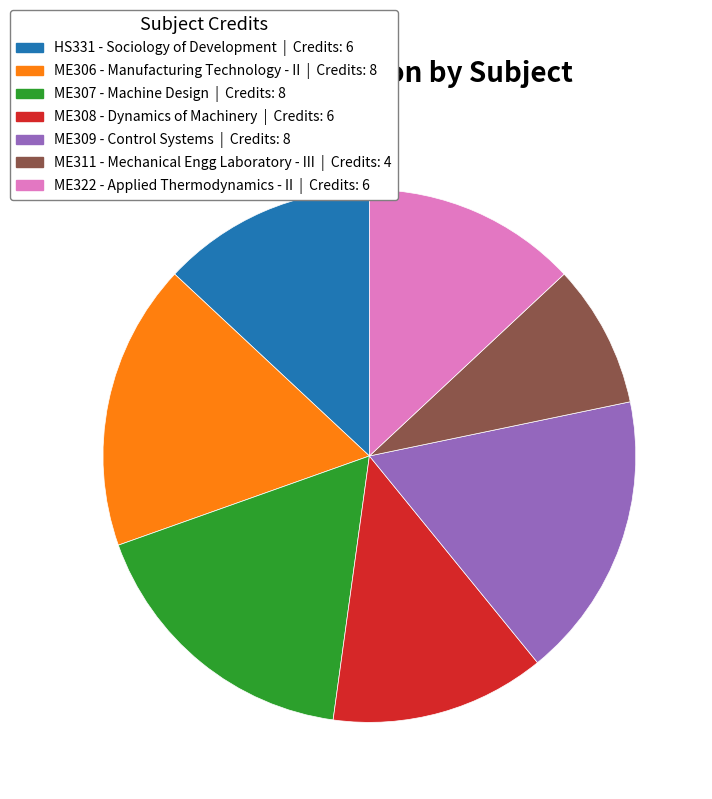

How many slices are in this pie chart?

7